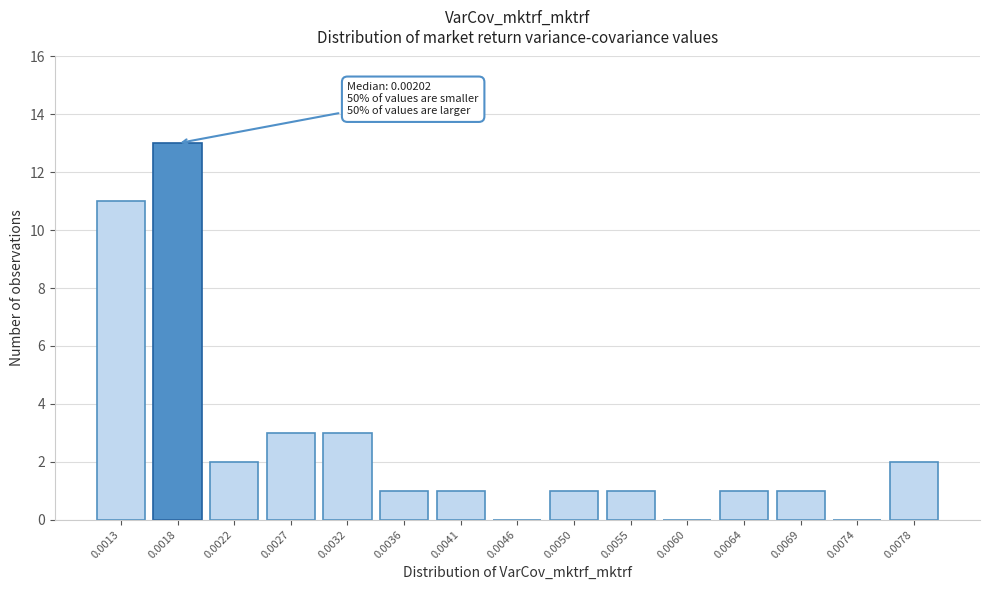

Reading left to right, transcribe all the data shown in this chart.

0.0013=11	0.0018=13	0.0022=2	0.0027=3	0.0032=3	0.0036=1	0.0041=1	0.0046=0	0.0050=1	0.0055=1	0.0060=0	0.0064=1	0.0069=1	0.0074=0	0.0078=2